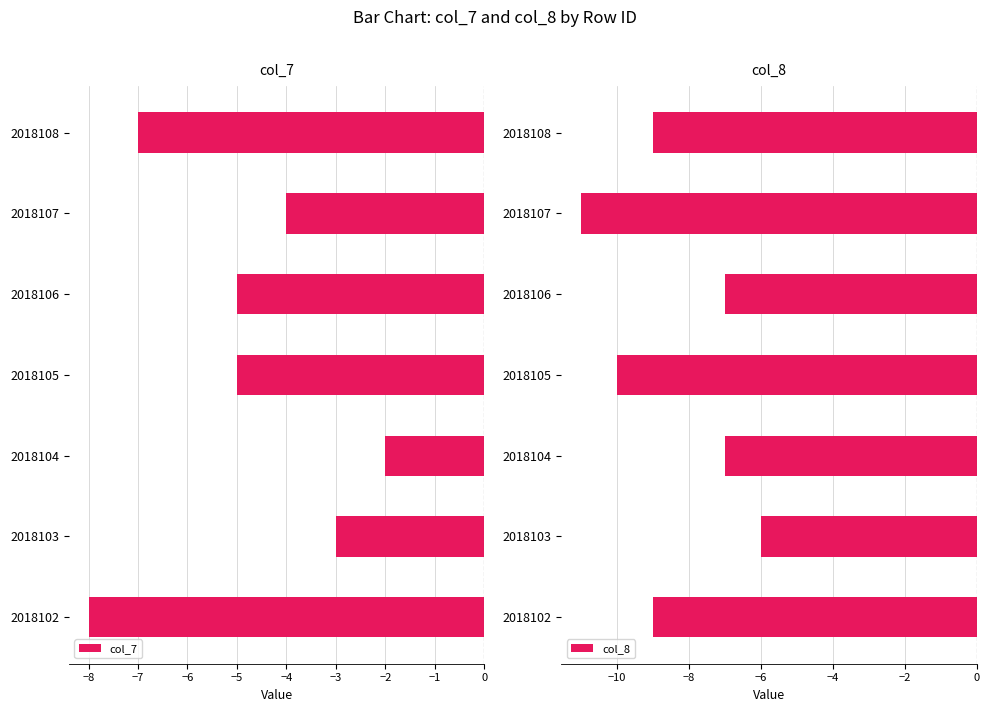

Reading right to left, what are all the values shown in this chart?

col_7: -7	-4	-5	-5	-2	-3	-8
col_8: -9	-11	-7	-10	-7	-6	-9